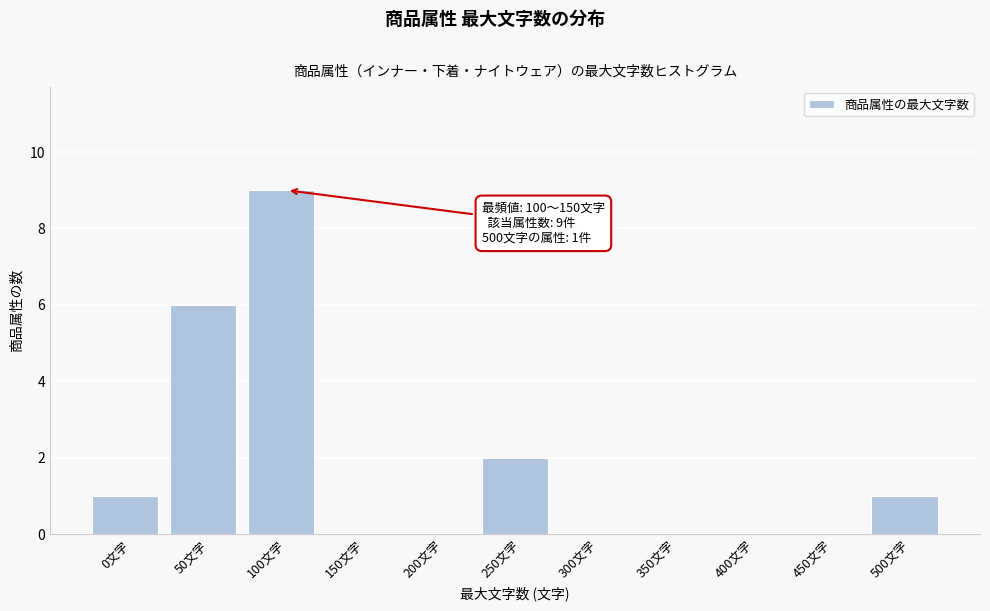

Reading left to right, what are all the values shown in this chart?

0文字=1	50文字=6	100文字=9	150文字=0	200文字=0	250文字=2	300文字=0	350文字=0	400文字=0	450文字=0	500文字=1